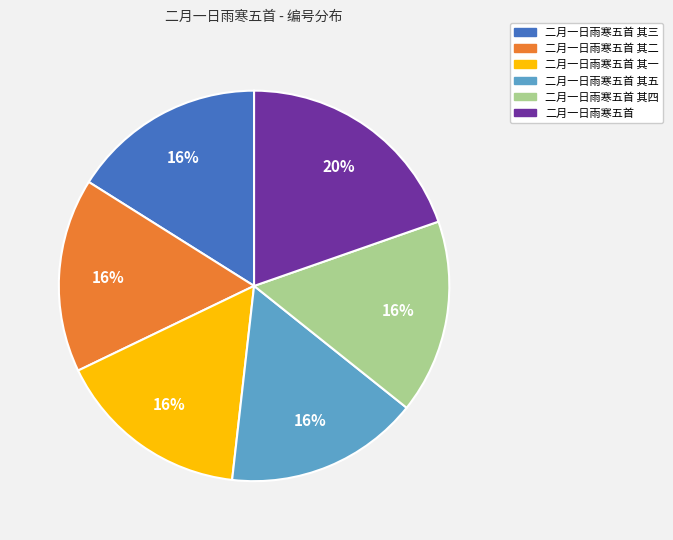

Does 二月一日雨寒五首 其一 account for over 50% of the chart?

No